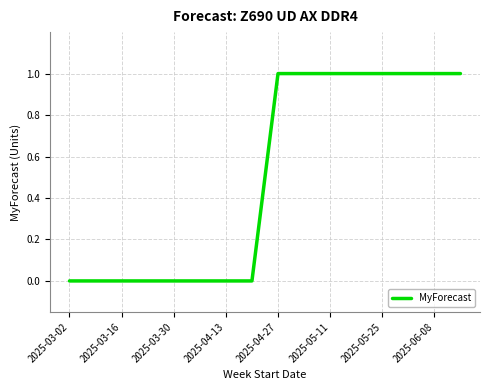

What is the difference between the second highest and minimum values?

1